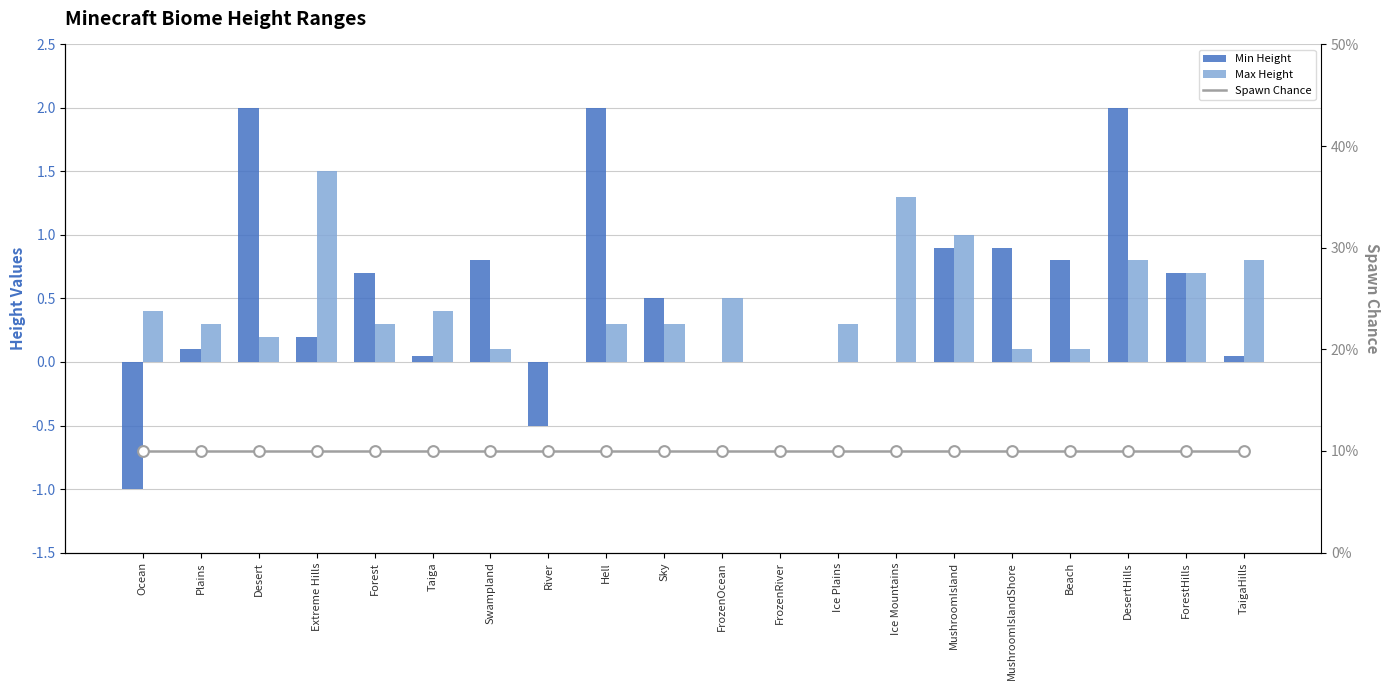

Which series has the largest Y range (max minus min)?

Min Height